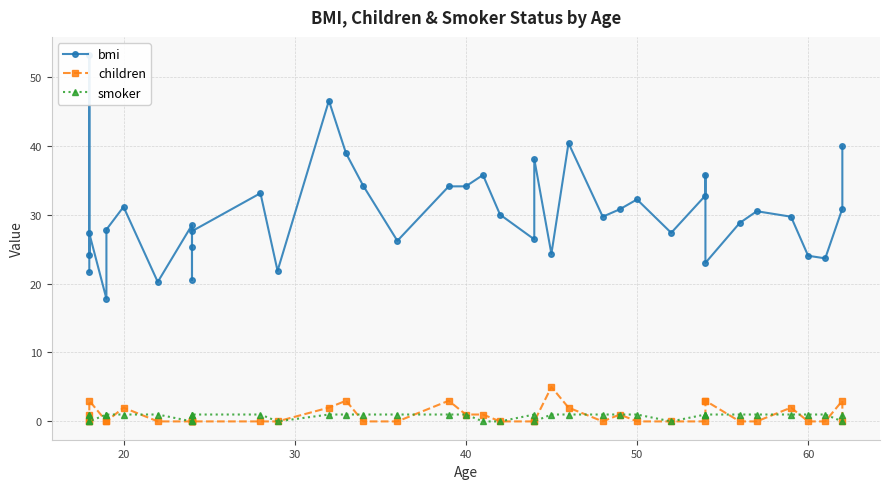

Does the chart have visible grid lines?

Yes